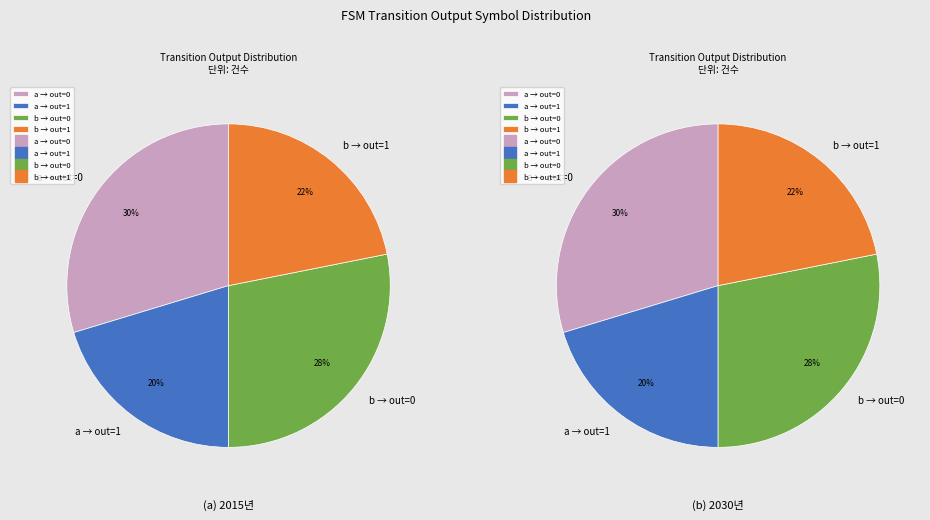

To the nearest percent, what is the average slice percentage?

25%